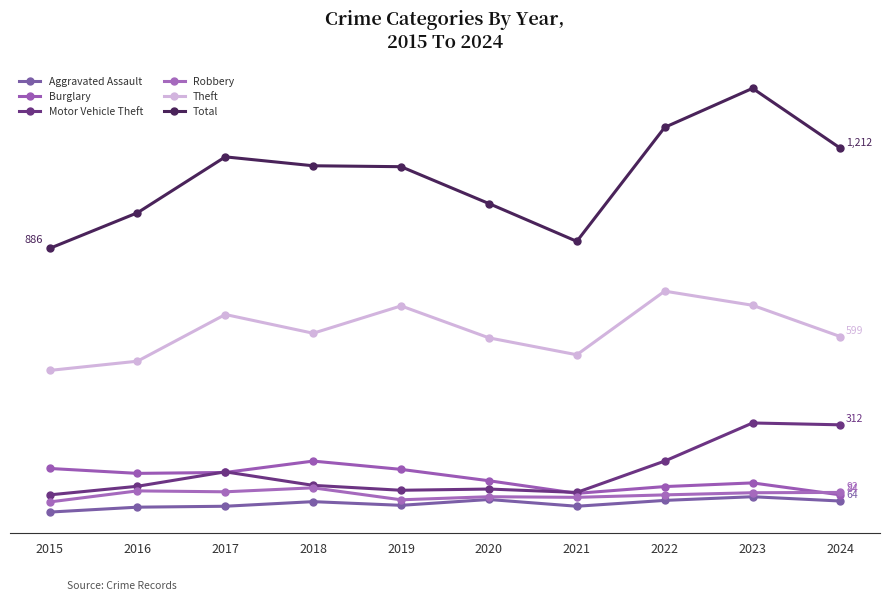

Is this an area chart (filled region under the line)?

No